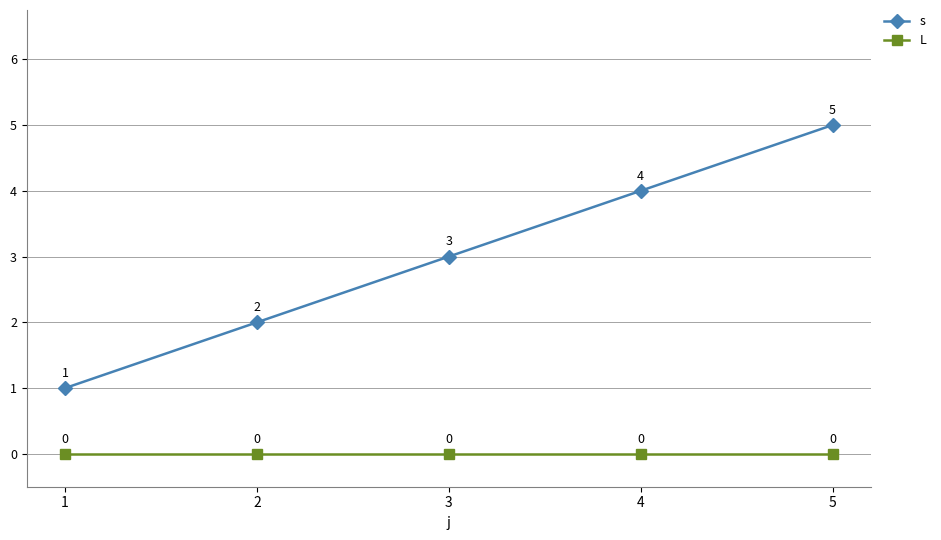

Does the chart have visible grid lines?

Yes